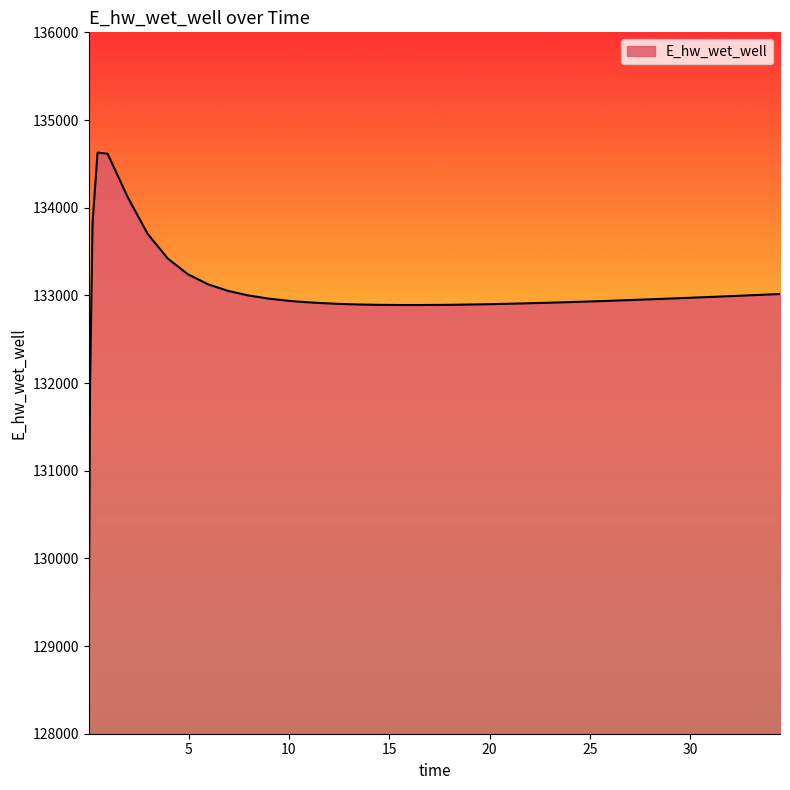

What is the difference between the maximum and minimum values?

5557.7